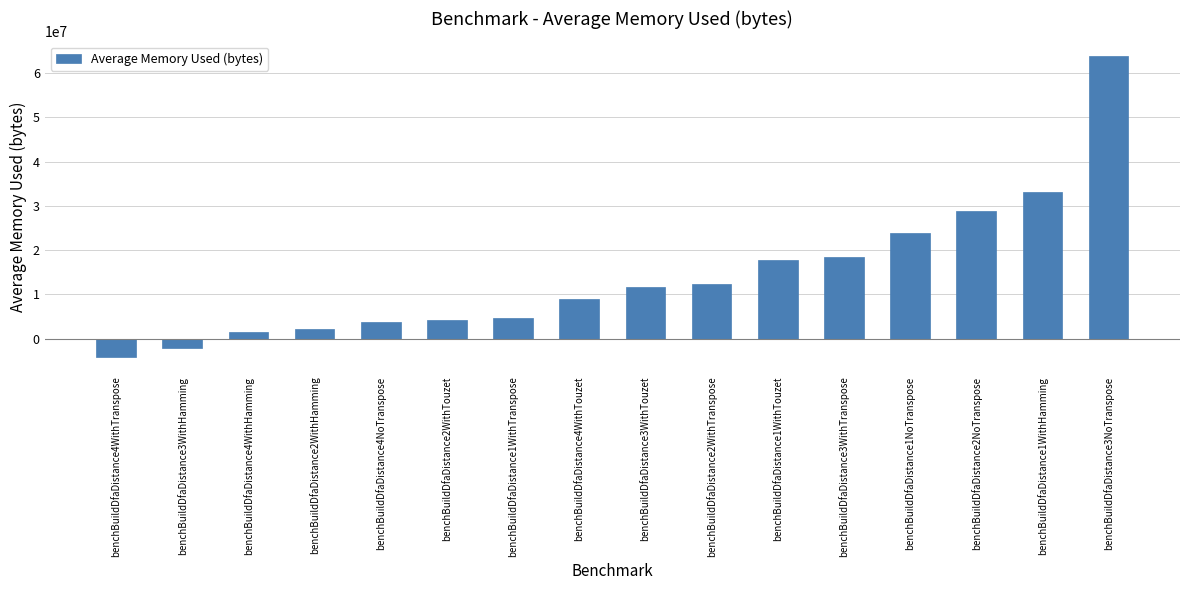

What position from the right is benchBuildDfaDistance1WithTouzet?

6